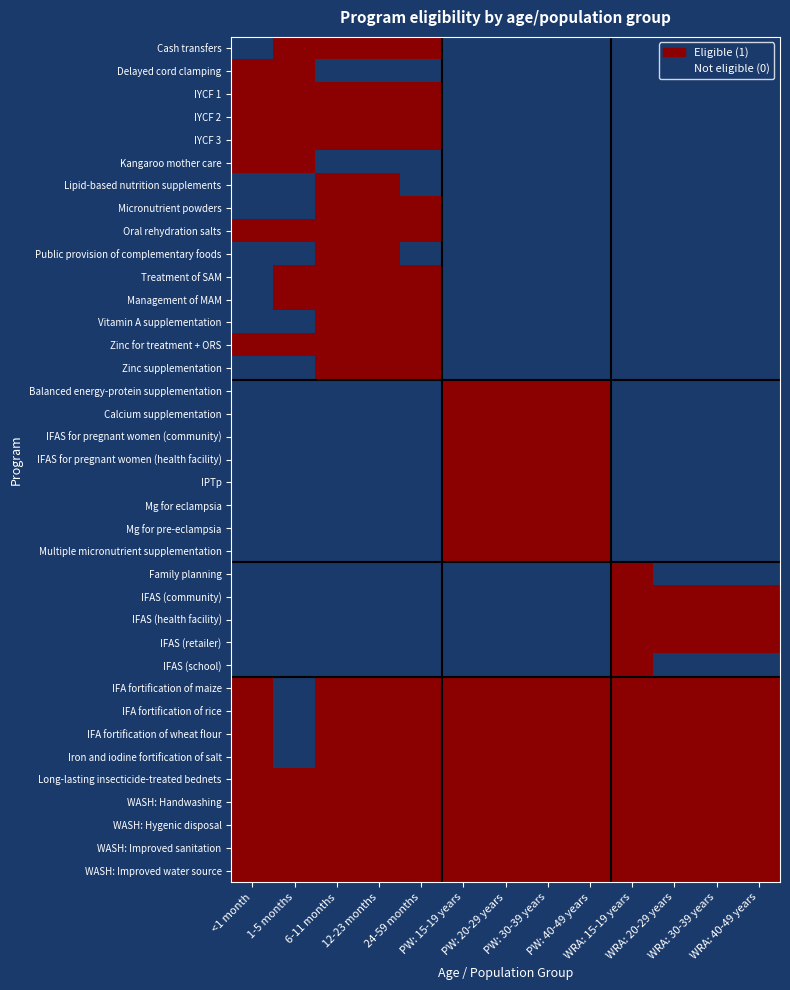

Reading left to right, what are all the values shown in this chart?

Cash transfers: <1 month=0	1-5 months=1	6-11 months=1	12-23 months=1	24-59 months=1	PW: 15-19 years=0	PW: 20-29 years=0	PW: 30-39 years=0	PW: 40-49 years=0	WRA: 15-19 years=0	WRA: 20-29 years=0	WRA: 30-39 years=0	WRA: 40-49 years=0
Delayed cord clamping: <1 month=1	1-5 months=1	6-11 months=0	12-23 months=0	24-59 months=0	PW: 15-19 years=0	PW: 20-29 years=0	PW: 30-39 years=0	PW: 40-49 years=0	WRA: 15-19 years=0	WRA: 20-29 years=0	WRA: 30-39 years=0	WRA: 40-49 years=0
IYCF 1: <1 month=1	1-5 months=1	6-11 months=1	12-23 months=1	24-59 months=1	PW: 15-19 years=0	PW: 20-29 years=0	PW: 30-39 years=0	PW: 40-49 years=0	WRA: 15-19 years=0	WRA: 20-29 years=0	WRA: 30-39 years=0	WRA: 40-49 years=0
IYCF 2: <1 month=1	1-5 months=1	6-11 months=1	12-23 months=1	24-59 months=1	PW: 15-19 years=0	PW: 20-29 years=0	PW: 30-39 years=0	PW: 40-49 years=0	WRA: 15-19 years=0	WRA: 20-29 years=0	WRA: 30-39 years=0	WRA: 40-49 years=0
IYCF 3: <1 month=1	1-5 months=1	6-11 months=1	12-23 months=1	24-59 months=1	PW: 15-19 years=0	PW: 20-29 years=0	PW: 30-39 years=0	PW: 40-49 years=0	WRA: 15-19 years=0	WRA: 20-29 years=0	WRA: 30-39 years=0	WRA: 40-49 years=0
Kangaroo mother care: <1 month=1	1-5 months=1	6-11 months=0	12-23 months=0	24-59 months=0	PW: 15-19 years=0	PW: 20-29 years=0	PW: 30-39 years=0	PW: 40-49 years=0	WRA: 15-19 years=0	WRA: 20-29 years=0	WRA: 30-39 years=0	WRA: 40-49 years=0
Lipid-based nutrition supplements: <1 month=0	1-5 months=0	6-11 months=1	12-23 months=1	24-59 months=0	PW: 15-19 years=0	PW: 20-29 years=0	PW: 30-39 years=0	PW: 40-49 years=0	WRA: 15-19 years=0	WRA: 20-29 years=0	WRA: 30-39 years=0	WRA: 40-49 years=0
Micronutrient powders: <1 month=0	1-5 months=0	6-11 months=1	12-23 months=1	24-59 months=1	PW: 15-19 years=0	PW: 20-29 years=0	PW: 30-39 years=0	PW: 40-49 years=0	WRA: 15-19 years=0	WRA: 20-29 years=0	WRA: 30-39 years=0	WRA: 40-49 years=0
Oral rehydration salts: <1 month=1	1-5 months=1	6-11 months=1	12-23 months=1	24-59 months=1	PW: 15-19 years=0	PW: 20-29 years=0	PW: 30-39 years=0	PW: 40-49 years=0	WRA: 15-19 years=0	WRA: 20-29 years=0	WRA: 30-39 years=0	WRA: 40-49 years=0
Public provision of complementary foods: <1 month=0	1-5 months=0	6-11 months=1	12-23 months=1	24-59 months=0	PW: 15-19 years=0	PW: 20-29 years=0	PW: 30-39 years=0	PW: 40-49 years=0	WRA: 15-19 years=0	WRA: 20-29 years=0	WRA: 30-39 years=0	WRA: 40-49 years=0
Treatment of SAM: <1 month=0	1-5 months=1	6-11 months=1	12-23 months=1	24-59 months=1	PW: 15-19 years=0	PW: 20-29 years=0	PW: 30-39 years=0	PW: 40-49 years=0	WRA: 15-19 years=0	WRA: 20-29 years=0	WRA: 30-39 years=0	WRA: 40-49 years=0
Management of MAM: <1 month=0	1-5 months=1	6-11 months=1	12-23 months=1	24-59 months=1	PW: 15-19 years=0	PW: 20-29 years=0	PW: 30-39 years=0	PW: 40-49 years=0	WRA: 15-19 years=0	WRA: 20-29 years=0	WRA: 30-39 years=0	WRA: 40-49 years=0
Vitamin A supplementation: <1 month=0	1-5 months=0	6-11 months=1	12-23 months=1	24-59 months=1	PW: 15-19 years=0	PW: 20-29 years=0	PW: 30-39 years=0	PW: 40-49 years=0	WRA: 15-19 years=0	WRA: 20-29 years=0	WRA: 30-39 years=0	WRA: 40-49 years=0
Zinc for treatment + ORS: <1 month=1	1-5 months=1	6-11 months=1	12-23 months=1	24-59 months=1	PW: 15-19 years=0	PW: 20-29 years=0	PW: 30-39 years=0	PW: 40-49 years=0	WRA: 15-19 years=0	WRA: 20-29 years=0	WRA: 30-39 years=0	WRA: 40-49 years=0
Zinc supplementation: <1 month=0	1-5 months=0	6-11 months=1	12-23 months=1	24-59 months=1	PW: 15-19 years=0	PW: 20-29 years=0	PW: 30-39 years=0	PW: 40-49 years=0	WRA: 15-19 years=0	WRA: 20-29 years=0	WRA: 30-39 years=0	WRA: 40-49 years=0
Balanced energy-protein supplementation: <1 month=0	1-5 months=0	6-11 months=0	12-23 months=0	24-59 months=0	PW: 15-19 years=1	PW: 20-29 years=1	PW: 30-39 years=1	PW: 40-49 years=1	WRA: 15-19 years=0	WRA: 20-29 years=0	WRA: 30-39 years=0	WRA: 40-49 years=0
Calcium supplementation: <1 month=0	1-5 months=0	6-11 months=0	12-23 months=0	24-59 months=0	PW: 15-19 years=1	PW: 20-29 years=1	PW: 30-39 years=1	PW: 40-49 years=1	WRA: 15-19 years=0	WRA: 20-29 years=0	WRA: 30-39 years=0	WRA: 40-49 years=0
IFAS for pregnant women (community): <1 month=0	1-5 months=0	6-11 months=0	12-23 months=0	24-59 months=0	PW: 15-19 years=1	PW: 20-29 years=1	PW: 30-39 years=1	PW: 40-49 years=1	WRA: 15-19 years=0	WRA: 20-29 years=0	WRA: 30-39 years=0	WRA: 40-49 years=0
IFAS for pregnant women (health facility): <1 month=0	1-5 months=0	6-11 months=0	12-23 months=0	24-59 months=0	PW: 15-19 years=1	PW: 20-29 years=1	PW: 30-39 years=1	PW: 40-49 years=1	WRA: 15-19 years=0	WRA: 20-29 years=0	WRA: 30-39 years=0	WRA: 40-49 years=0
IPTp: <1 month=0	1-5 months=0	6-11 months=0	12-23 months=0	24-59 months=0	PW: 15-19 years=1	PW: 20-29 years=1	PW: 30-39 years=1	PW: 40-49 years=1	WRA: 15-19 years=0	WRA: 20-29 years=0	WRA: 30-39 years=0	WRA: 40-49 years=0
Mg for eclampsia: <1 month=0	1-5 months=0	6-11 months=0	12-23 months=0	24-59 months=0	PW: 15-19 years=1	PW: 20-29 years=1	PW: 30-39 years=1	PW: 40-49 years=1	WRA: 15-19 years=0	WRA: 20-29 years=0	WRA: 30-39 years=0	WRA: 40-49 years=0
Mg for pre-eclampsia: <1 month=0	1-5 months=0	6-11 months=0	12-23 months=0	24-59 months=0	PW: 15-19 years=1	PW: 20-29 years=1	PW: 30-39 years=1	PW: 40-49 years=1	WRA: 15-19 years=0	WRA: 20-29 years=0	WRA: 30-39 years=0	WRA: 40-49 years=0
Multiple micronutrient supplementation: <1 month=0	1-5 months=0	6-11 months=0	12-23 months=0	24-59 months=0	PW: 15-19 years=1	PW: 20-29 years=1	PW: 30-39 years=1	PW: 40-49 years=1	WRA: 15-19 years=0	WRA: 20-29 years=0	WRA: 30-39 years=0	WRA: 40-49 years=0
Family planning: <1 month=0	1-5 months=0	6-11 months=0	12-23 months=0	24-59 months=0	PW: 15-19 years=0	PW: 20-29 years=0	PW: 30-39 years=0	PW: 40-49 years=0	WRA: 15-19 years=1	WRA: 20-29 years=0	WRA: 30-39 years=0	WRA: 40-49 years=0
IFAS (community): <1 month=0	1-5 months=0	6-11 months=0	12-23 months=0	24-59 months=0	PW: 15-19 years=0	PW: 20-29 years=0	PW: 30-39 years=0	PW: 40-49 years=0	WRA: 15-19 years=1	WRA: 20-29 years=1	WRA: 30-39 years=1	WRA: 40-49 years=1
IFAS (health facility): <1 month=0	1-5 months=0	6-11 months=0	12-23 months=0	24-59 months=0	PW: 15-19 years=0	PW: 20-29 years=0	PW: 30-39 years=0	PW: 40-49 years=0	WRA: 15-19 years=1	WRA: 20-29 years=1	WRA: 30-39 years=1	WRA: 40-49 years=1
IFAS (retailer): <1 month=0	1-5 months=0	6-11 months=0	12-23 months=0	24-59 months=0	PW: 15-19 years=0	PW: 20-29 years=0	PW: 30-39 years=0	PW: 40-49 years=0	WRA: 15-19 years=1	WRA: 20-29 years=1	WRA: 30-39 years=1	WRA: 40-49 years=1
IFAS (school): <1 month=0	1-5 months=0	6-11 months=0	12-23 months=0	24-59 months=0	PW: 15-19 years=0	PW: 20-29 years=0	PW: 30-39 years=0	PW: 40-49 years=0	WRA: 15-19 years=1	WRA: 20-29 years=0	WRA: 30-39 years=0	WRA: 40-49 years=0
IFA fortification of maize: <1 month=1	1-5 months=0	6-11 months=1	12-23 months=1	24-59 months=1	PW: 15-19 years=1	PW: 20-29 years=1	PW: 30-39 years=1	PW: 40-49 years=1	WRA: 15-19 years=1	WRA: 20-29 years=1	WRA: 30-39 years=1	WRA: 40-49 years=1
IFA fortification of rice: <1 month=1	1-5 months=0	6-11 months=1	12-23 months=1	24-59 months=1	PW: 15-19 years=1	PW: 20-29 years=1	PW: 30-39 years=1	PW: 40-49 years=1	WRA: 15-19 years=1	WRA: 20-29 years=1	WRA: 30-39 years=1	WRA: 40-49 years=1
IFA fortification of wheat flour: <1 month=1	1-5 months=0	6-11 months=1	12-23 months=1	24-59 months=1	PW: 15-19 years=1	PW: 20-29 years=1	PW: 30-39 years=1	PW: 40-49 years=1	WRA: 15-19 years=1	WRA: 20-29 years=1	WRA: 30-39 years=1	WRA: 40-49 years=1
Iron and iodine fortification of salt: <1 month=1	1-5 months=0	6-11 months=1	12-23 months=1	24-59 months=1	PW: 15-19 years=1	PW: 20-29 years=1	PW: 30-39 years=1	PW: 40-49 years=1	WRA: 15-19 years=1	WRA: 20-29 years=1	WRA: 30-39 years=1	WRA: 40-49 years=1
Long-lasting insecticide-treated bednets: <1 month=1	1-5 months=1	6-11 months=1	12-23 months=1	24-59 months=1	PW: 15-19 years=1	PW: 20-29 years=1	PW: 30-39 years=1	PW: 40-49 years=1	WRA: 15-19 years=1	WRA: 20-29 years=1	WRA: 30-39 years=1	WRA: 40-49 years=1
WASH: Handwashing: <1 month=1	1-5 months=1	6-11 months=1	12-23 months=1	24-59 months=1	PW: 15-19 years=1	PW: 20-29 years=1	PW: 30-39 years=1	PW: 40-49 years=1	WRA: 15-19 years=1	WRA: 20-29 years=1	WRA: 30-39 years=1	WRA: 40-49 years=1
WASH: Hygenic disposal: <1 month=1	1-5 months=1	6-11 months=1	12-23 months=1	24-59 months=1	PW: 15-19 years=1	PW: 20-29 years=1	PW: 30-39 years=1	PW: 40-49 years=1	WRA: 15-19 years=1	WRA: 20-29 years=1	WRA: 30-39 years=1	WRA: 40-49 years=1
WASH: Improved sanitation: <1 month=1	1-5 months=1	6-11 months=1	12-23 months=1	24-59 months=1	PW: 15-19 years=1	PW: 20-29 years=1	PW: 30-39 years=1	PW: 40-49 years=1	WRA: 15-19 years=1	WRA: 20-29 years=1	WRA: 30-39 years=1	WRA: 40-49 years=1
WASH: Improved water source: <1 month=1	1-5 months=1	6-11 months=1	12-23 months=1	24-59 months=1	PW: 15-19 years=1	PW: 20-29 years=1	PW: 30-39 years=1	PW: 40-49 years=1	WRA: 15-19 years=1	WRA: 20-29 years=1	WRA: 30-39 years=1	WRA: 40-49 years=1